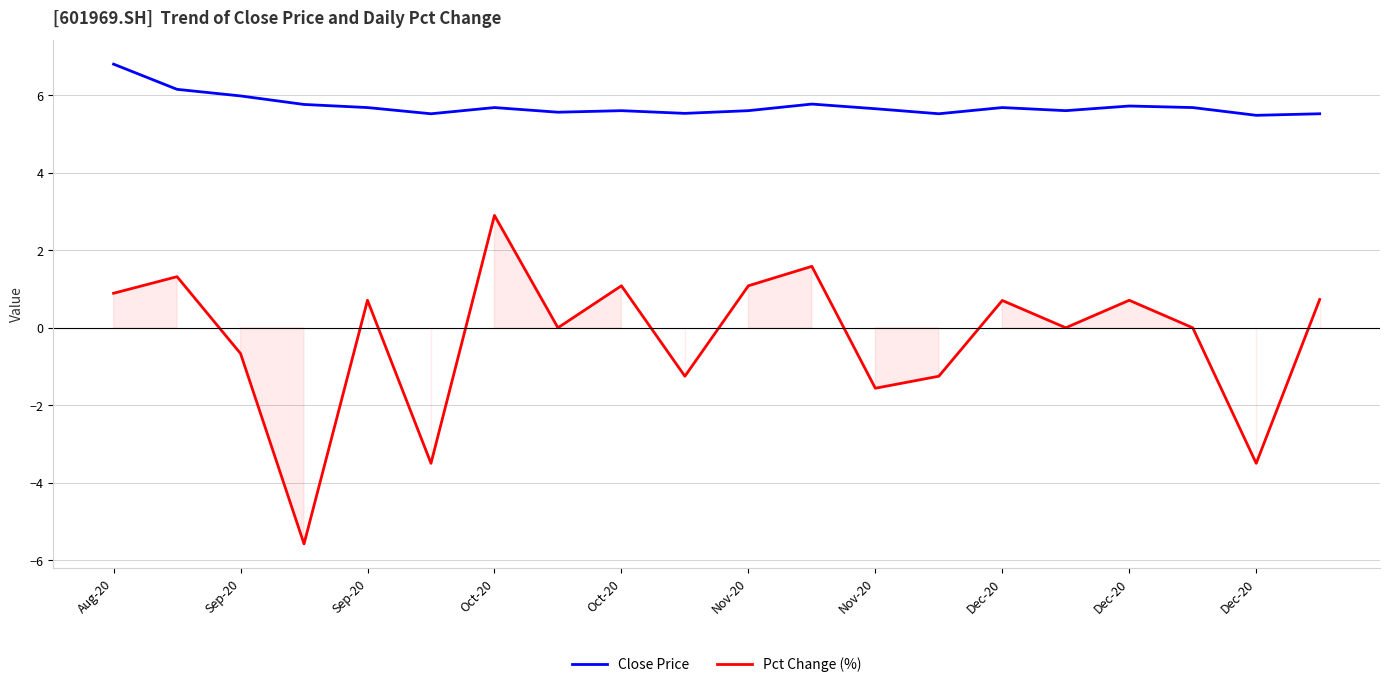

What are all the series names shown in the legend?

Close Price, Pct Change (%)